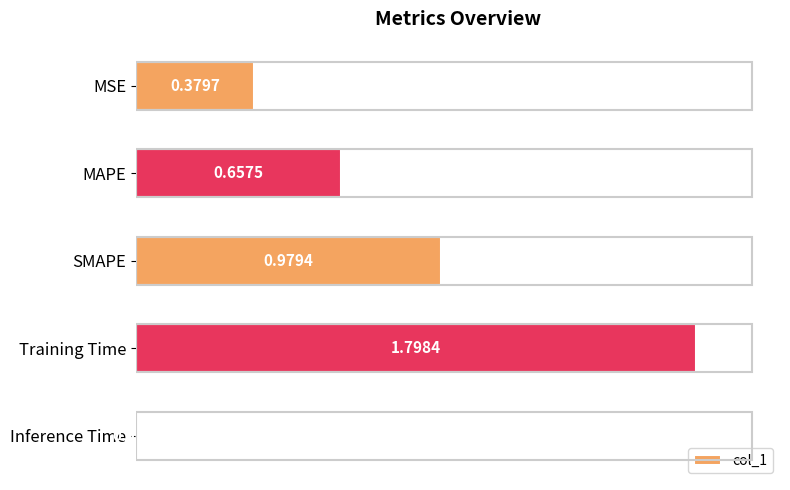

Which label corresponds to the largest value in the chart?

Training Time